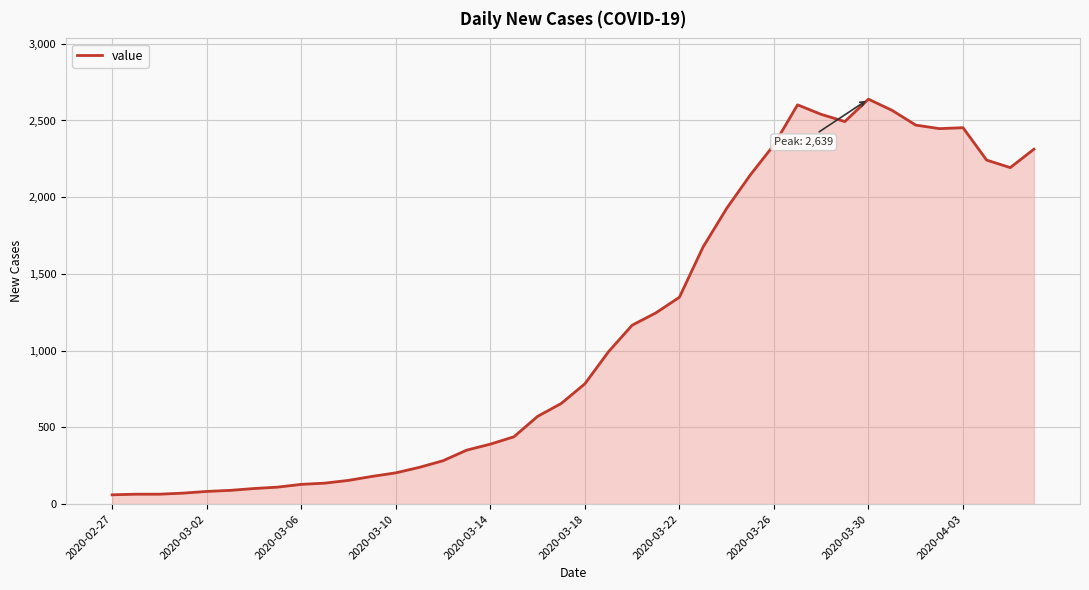

What is the smallest value displayed?

61